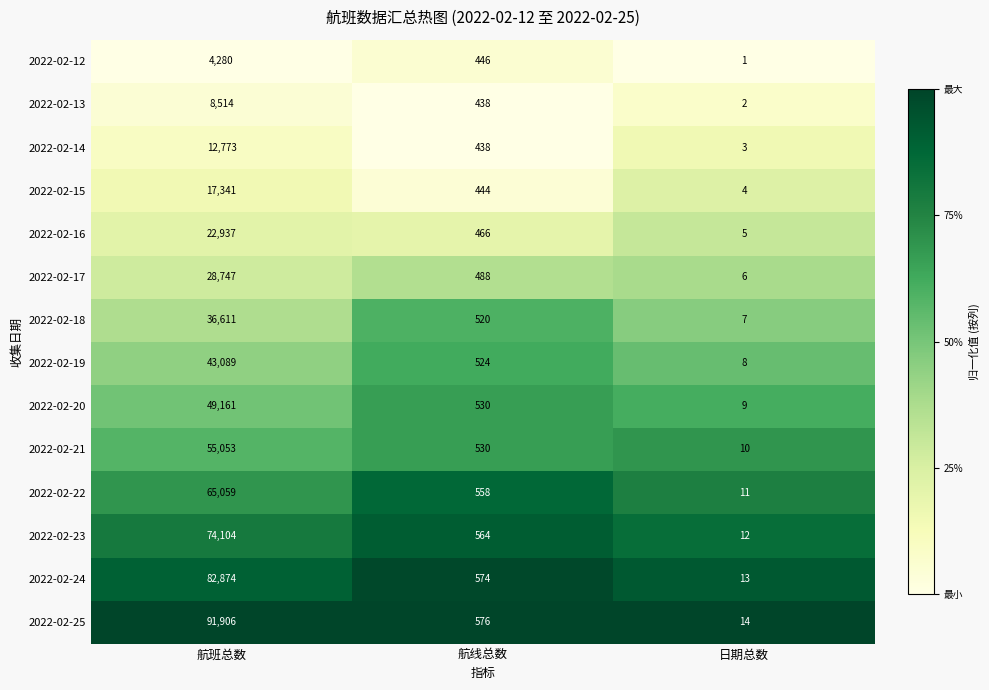

What is the maximum value shown in the chart?

91906